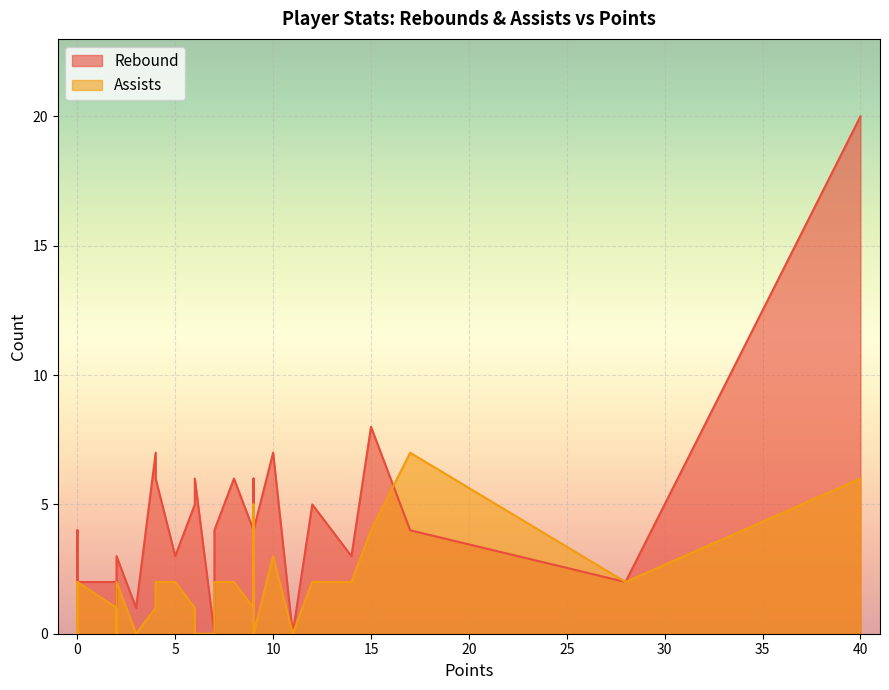

Reading left to right, list all the values displayed in this chart.

Rebound: 12=5	2=2	2=2	0=2	6=5	0=2	7=0	2=2	2=0	9=4	10=7	0=1	15=8	3=1	4=6	4=7	14=3	8=6	9=4	5=3	0=2	2=3	9=6	0=4	40=20	17=4	28=2	7=4	6=6	11=0
Assists: 12=2	2=1	2=1	0=0	6=1	0=2	7=0	2=0	2=2	9=1	10=3	0=0	15=4	3=0	4=2	4=1	14=2	8=2	9=0	5=2	0=2	2=2	9=5	0=2	40=6	17=7	28=2	7=2	6=0	11=0